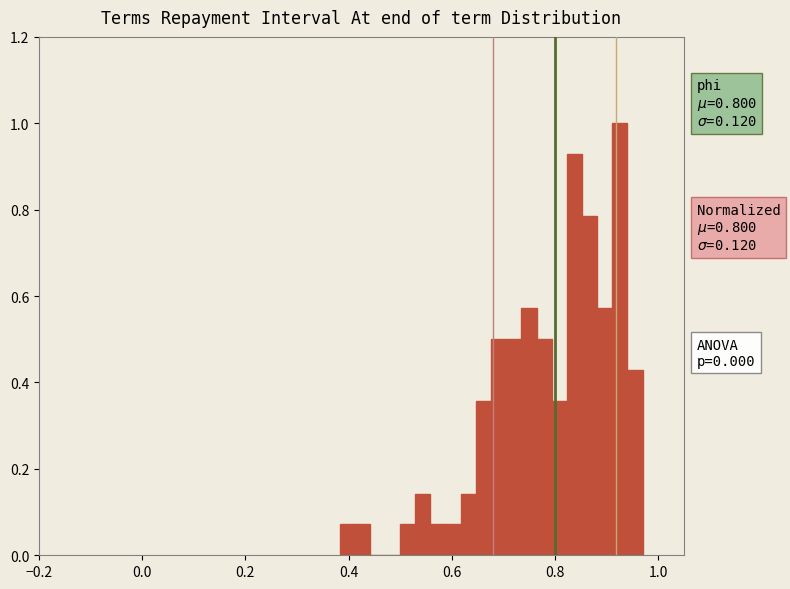

Read against the x-axis, roughly where is the centre of the tallest bar?

0.92